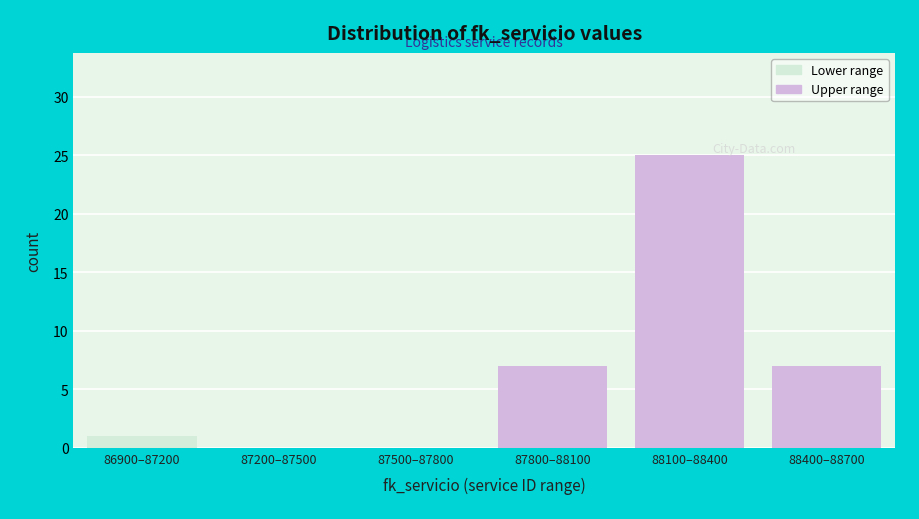

Reading left to right, transcribe all the data shown in this chart.

86900–87200=1	87200–87500=0	87500–87800=0	87800–88100=7	88100–88400=25	88400–88700=7